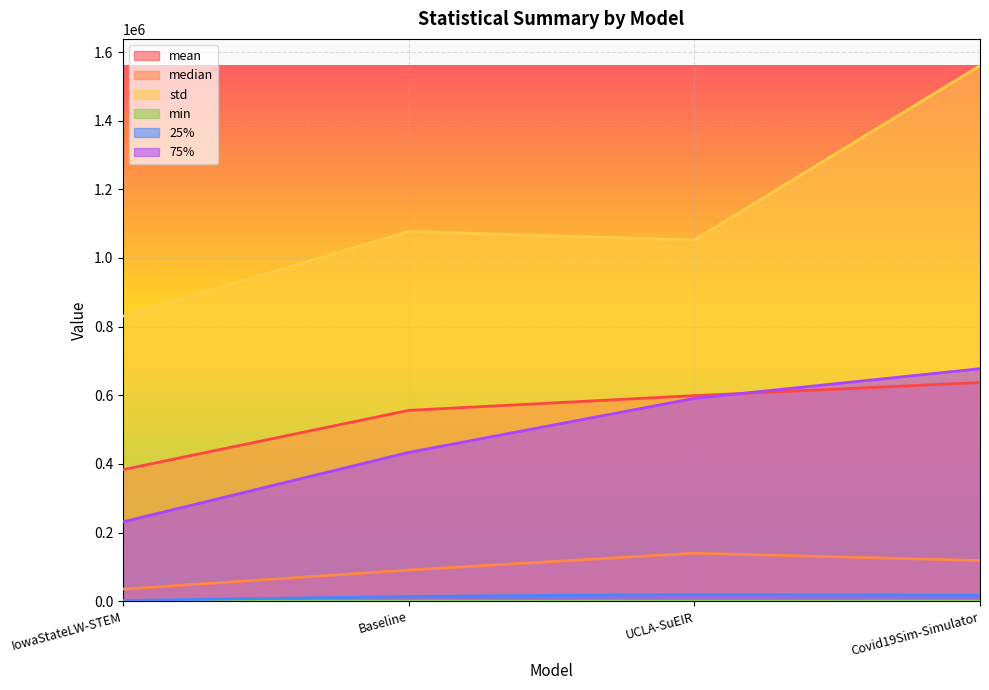

Rank the series by their maximum value, from lowest to highest.

min, 25%, median, mean, 75%, std